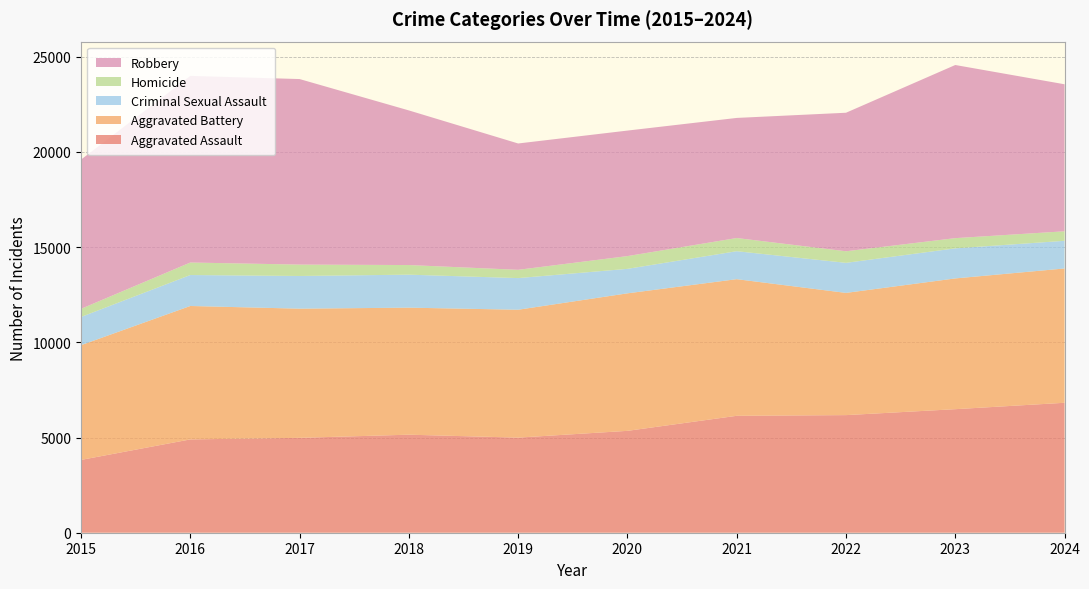

Reading left to right, what are all the values shown in this chart?

Aggravated Assault: 3824	4900	4983	5148	4994	5350	6140	6176	6488	6824
Aggravated Battery: 6025	7007	6783	6671	6716	7221	7175	6418	6866	7053
Criminal Sexual Assault: 1482	1626	1717	1733	1662	1286	1469	1579	1580	1453
Homicide: 427	657	598	505	435	670	692	608	536	500
Robbery: 7835	9801	9743	8120	6634	6591	6307	7274	9092	7720